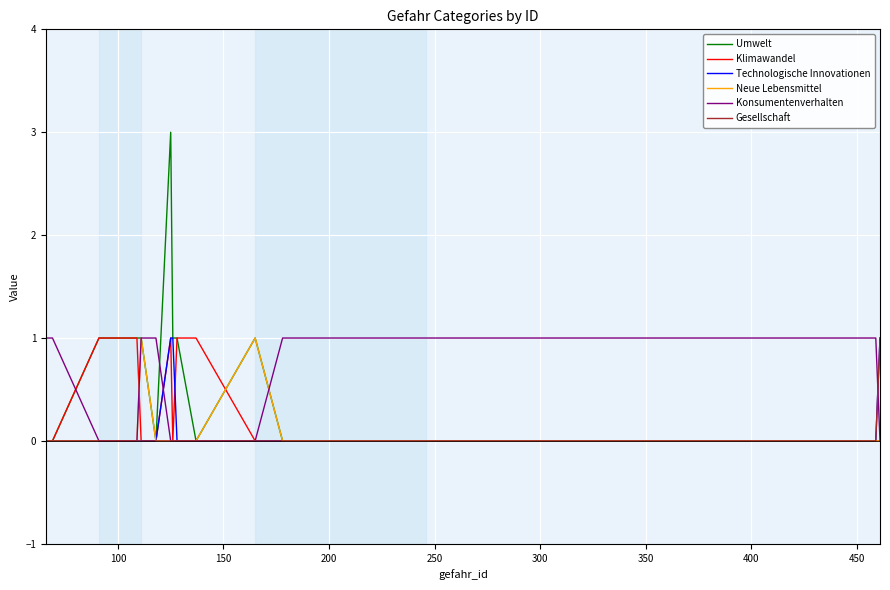

Which series has the widest spread of values?

Umwelt